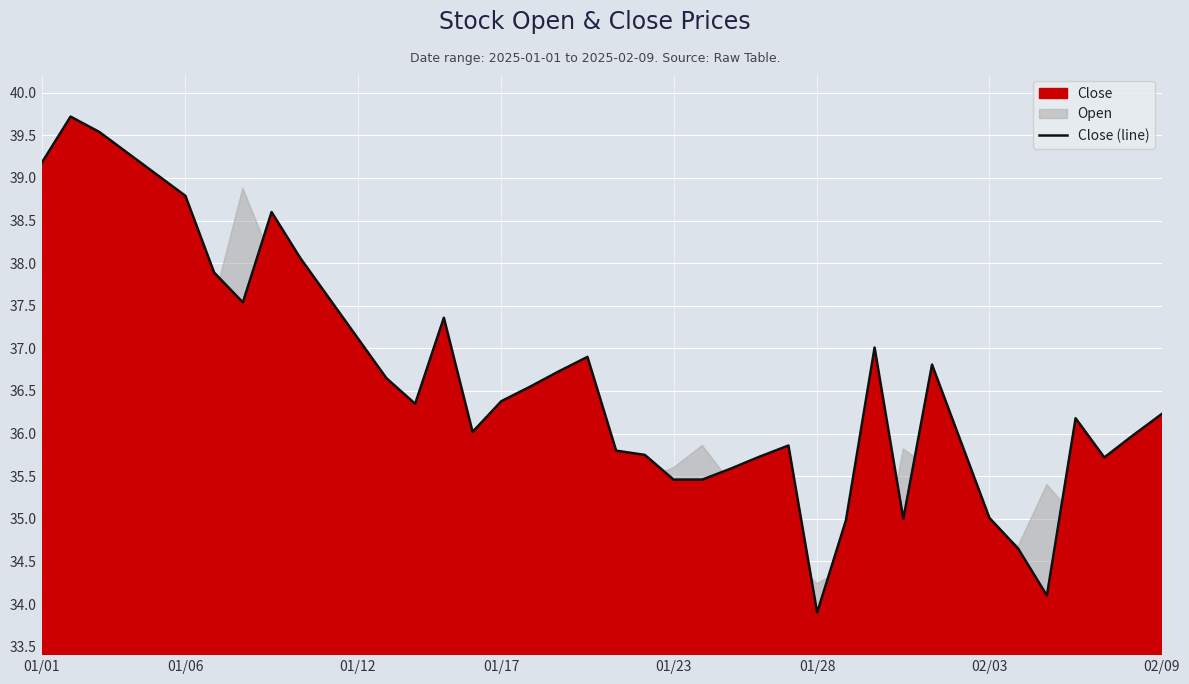

What is the highest value of the Close (line) series?

39.7